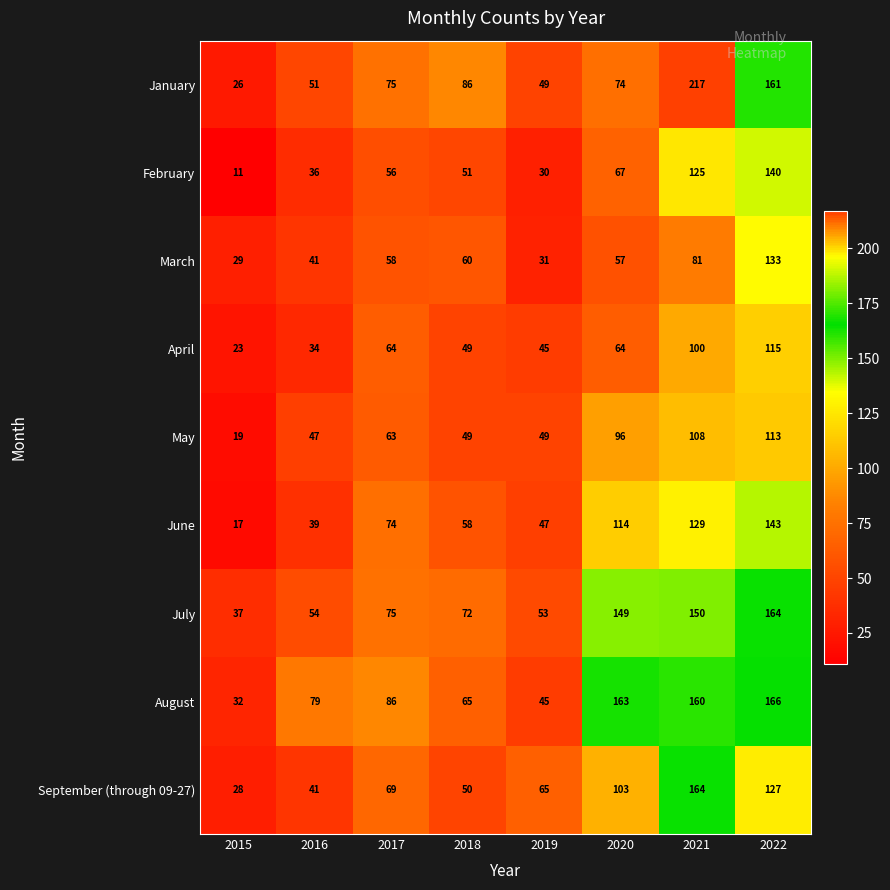

What is the difference between the second highest and second lowest values in the March series?

50